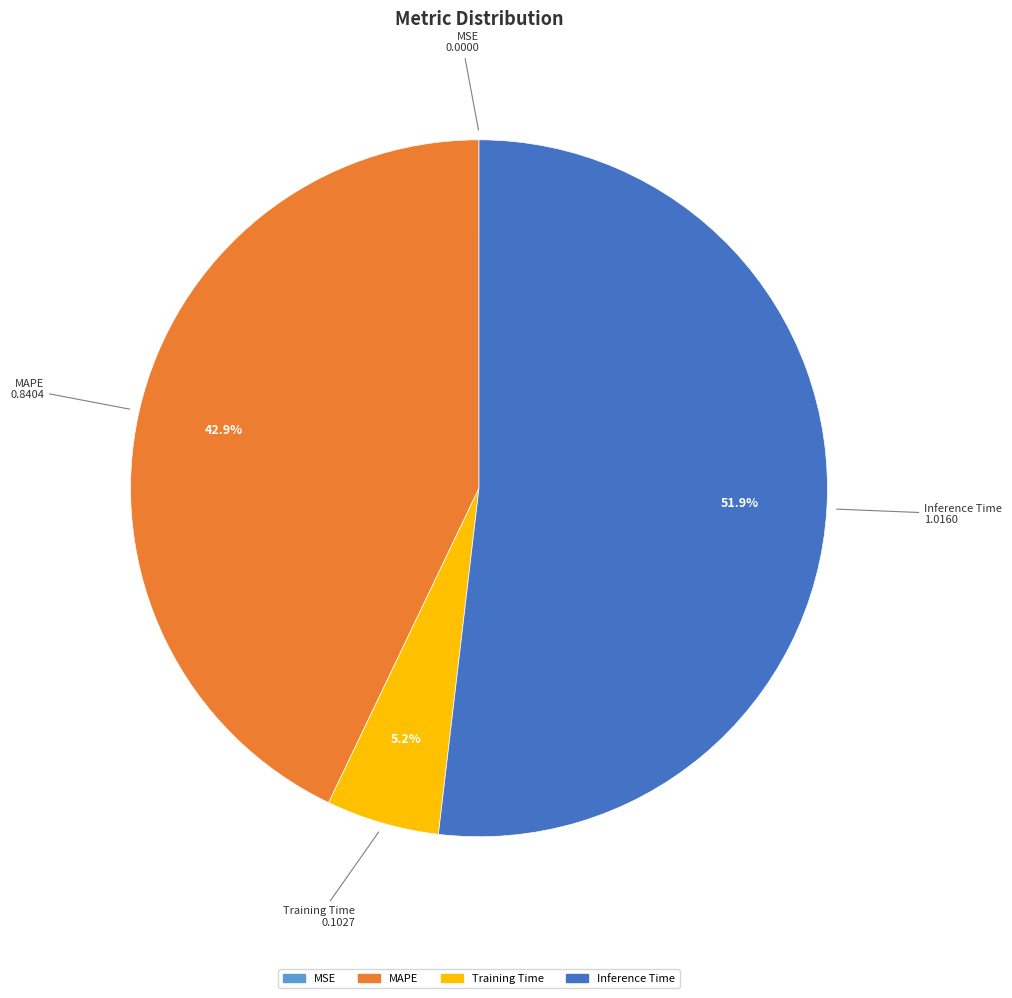

The Training Time slice represents 1% of the pie. True or false?

False